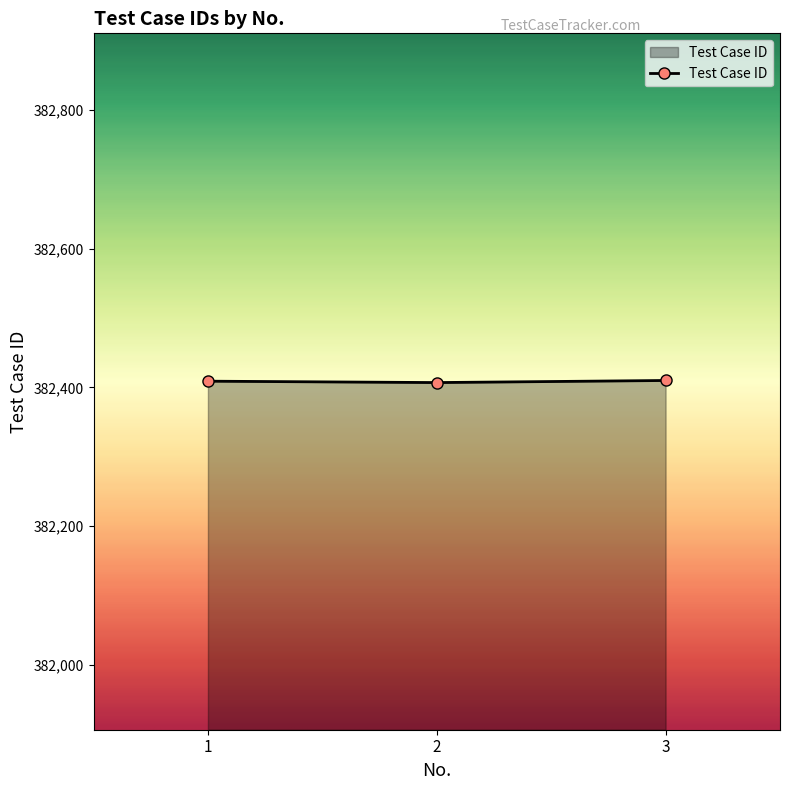

What is the minimum value shown in the chart?

382407